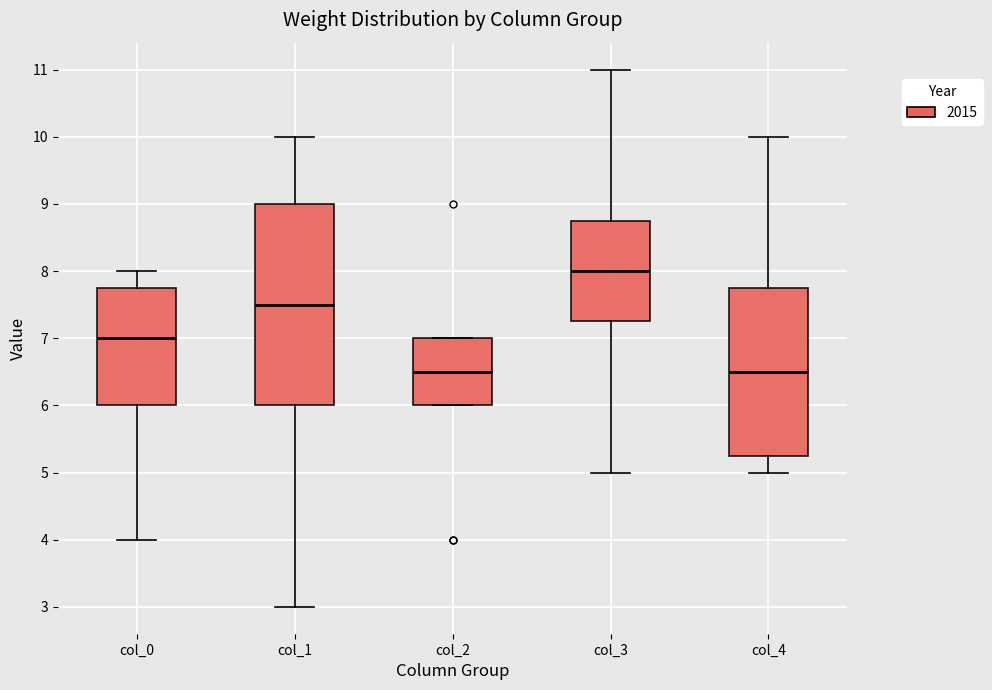

Reading left to right, read every box against the y-axis: the position of its median line, the range the box covers, and the ends of its whiskers. The values are not printed on the chart, so give them approximately, as read against the axis.

col_0: median 7.0, box 6.0 to 7.8, whiskers 4.0 to 8.0
col_1: median 7.5, box 6.0 to 9.0, whiskers 3.0 to 10.0
col_2: median 6.5, box 6.0 to 7.0, whiskers 6.0 to 7.0
col_3: median 8.0, box 7.3 to 8.8, whiskers 5.0 to 11.0
col_4: median 6.5, box 5.3 to 7.8, whiskers 5.0 to 10.0